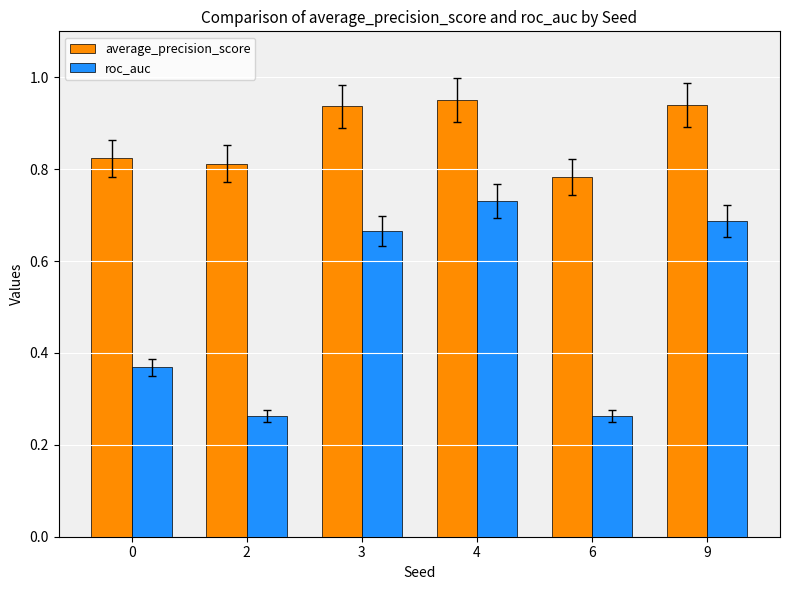

At which label does average_precision_score reach its peak?

4